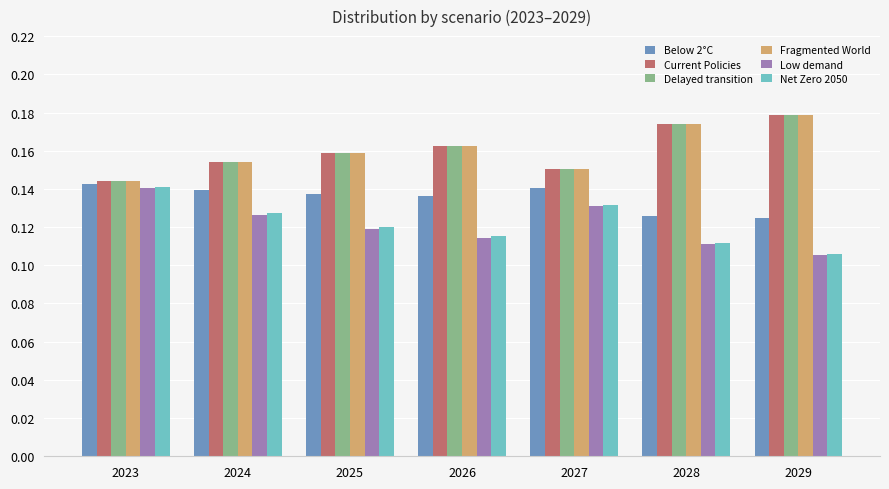

What is the total value across all series at 2023?

0.9